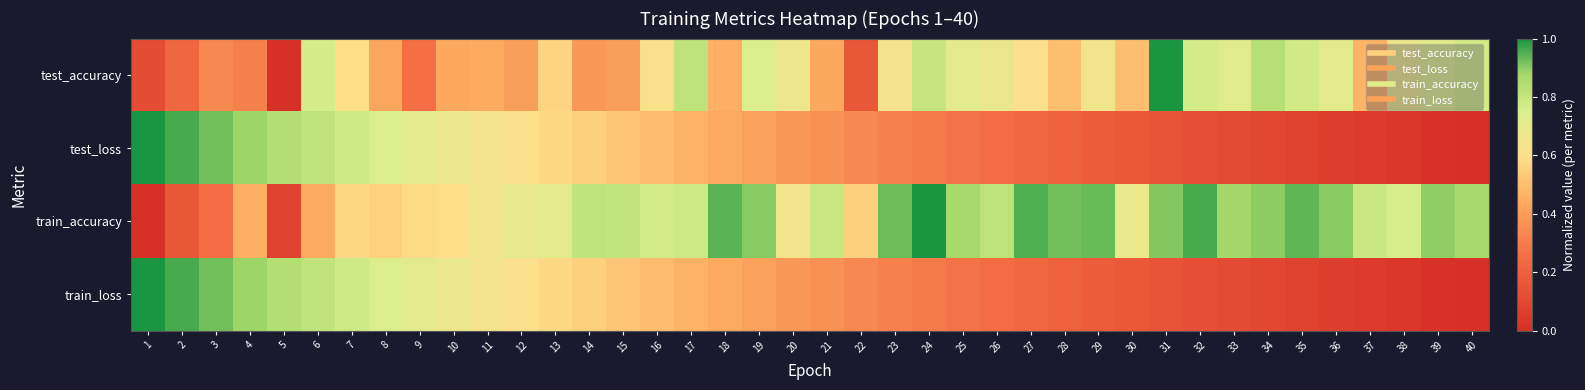

Which series has the largest total across all categories?

train_accuracy